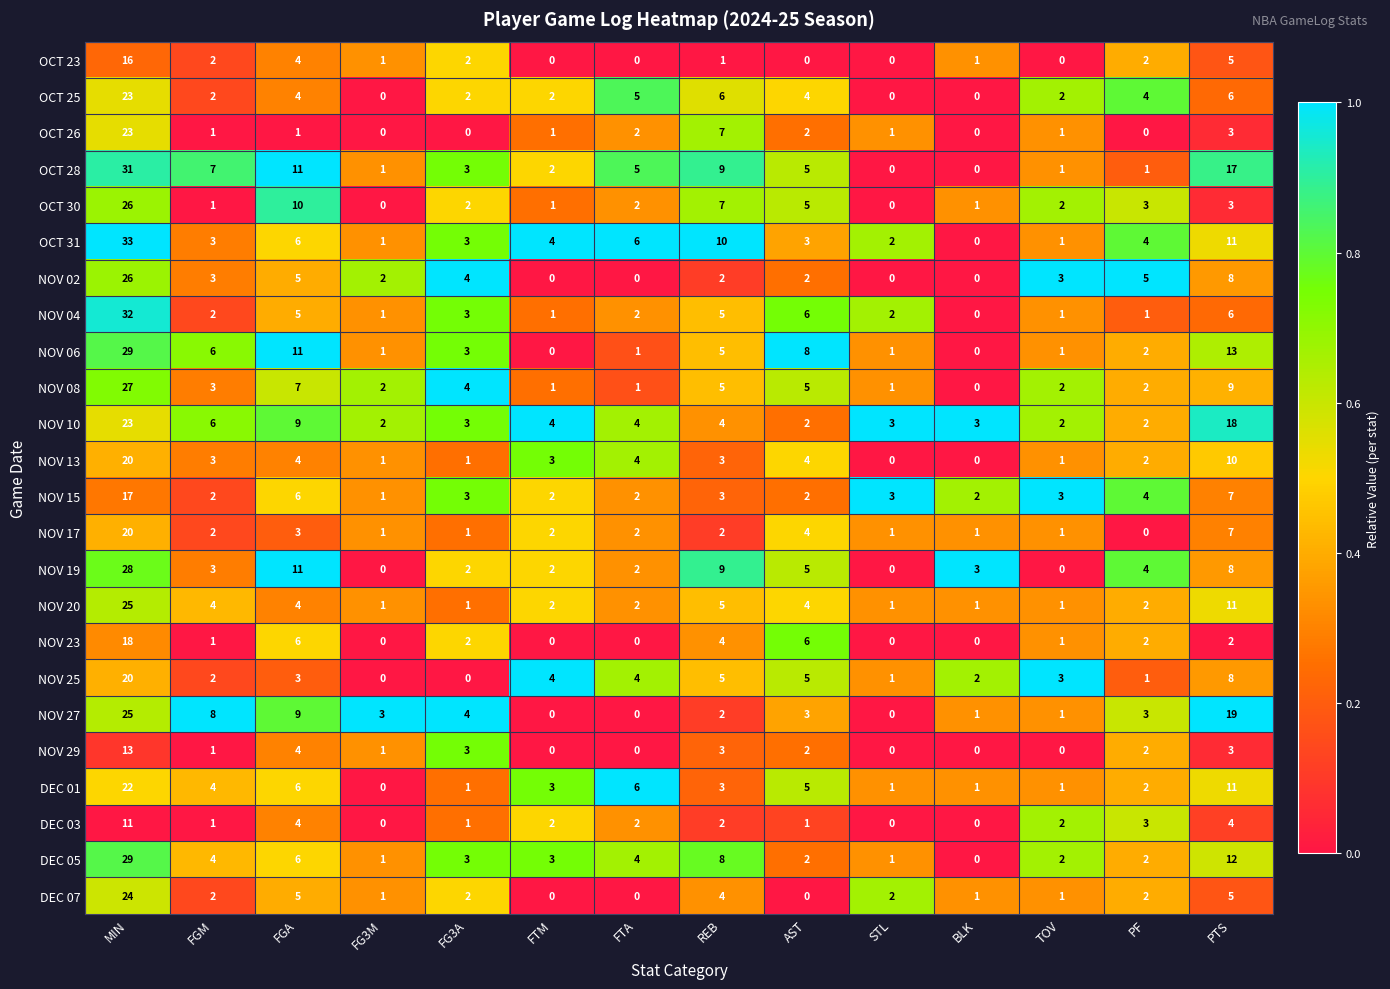

Which series has the largest range (max minus min)?

OCT 31